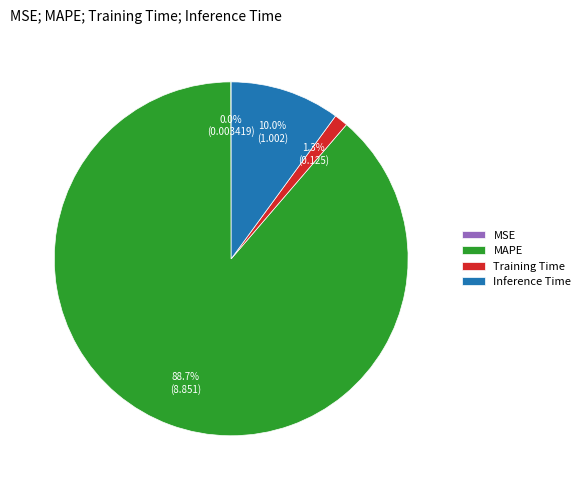

To the nearest percent, what portion does MAPE represent?

89%